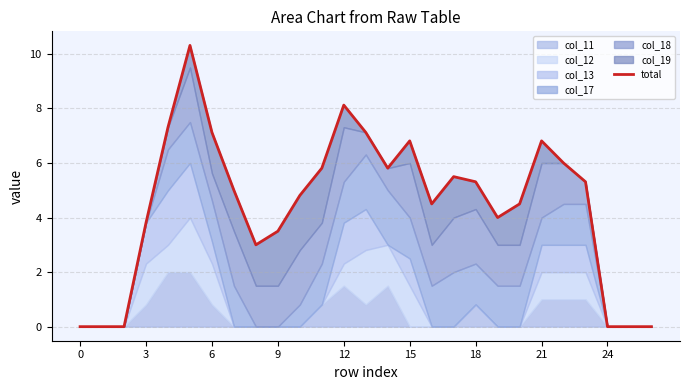

What is the label of the 23rd point from the left?

22